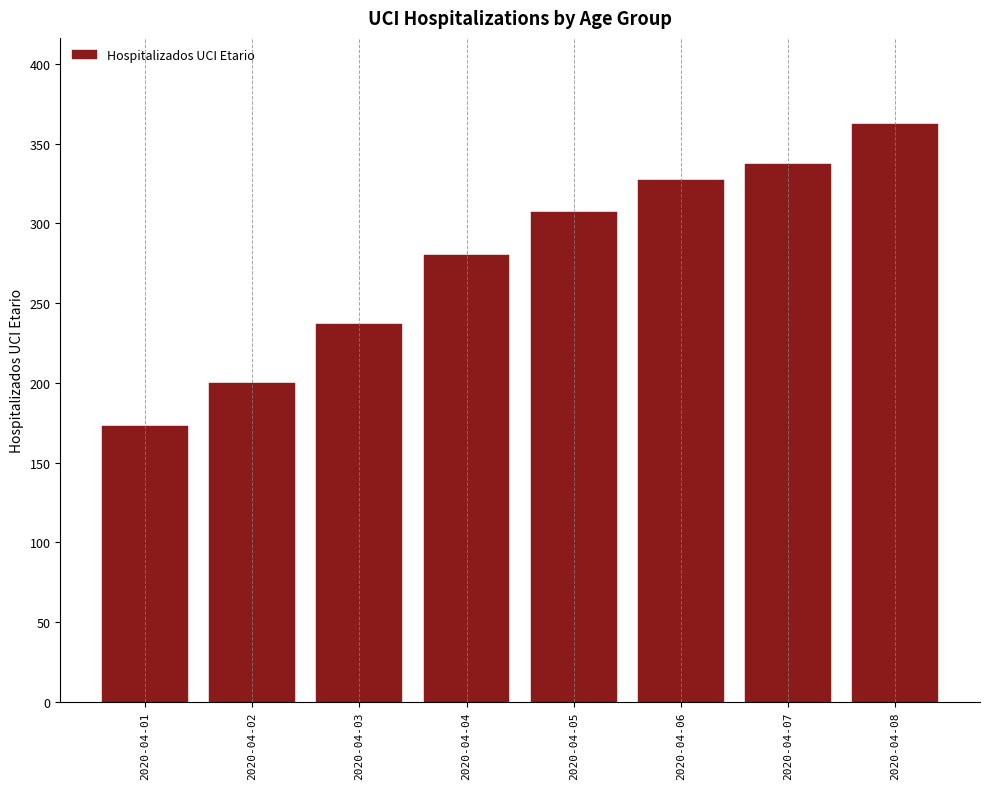

Reading left to right, extract all data points from this chart.

173	200	237	280	307	327	337	362